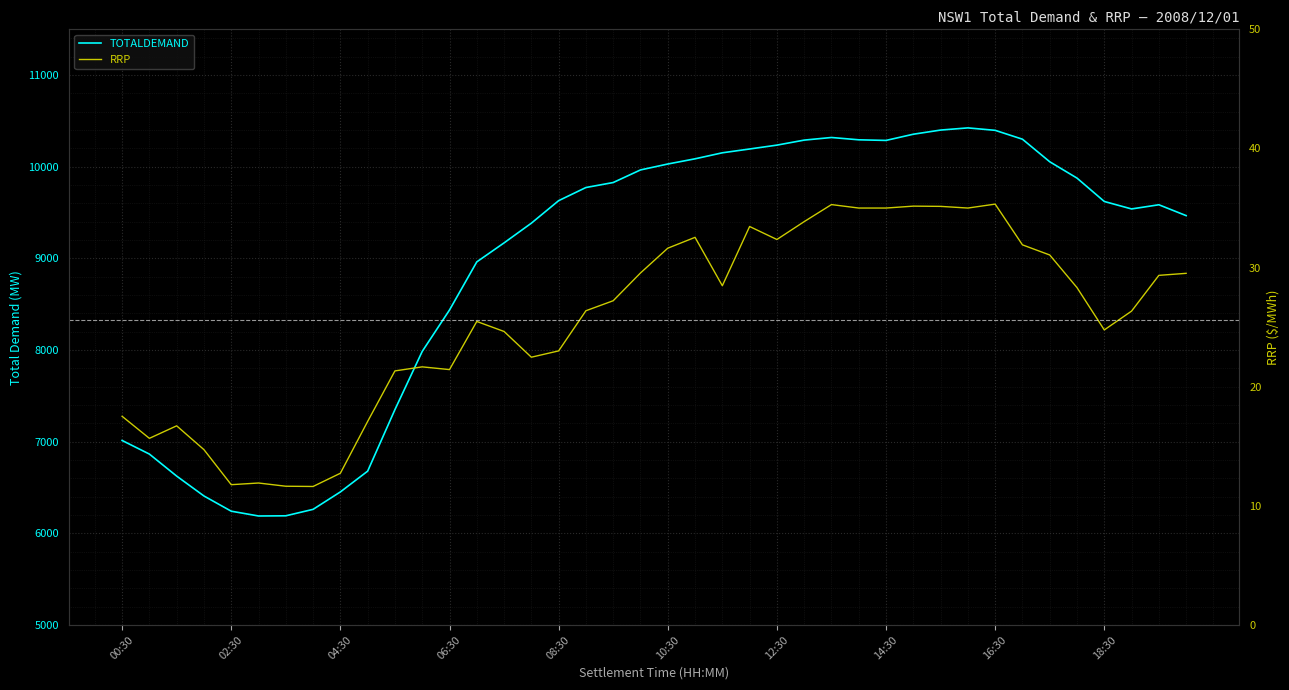

Is it true that RRP equals 17.5 at 00:30?

True